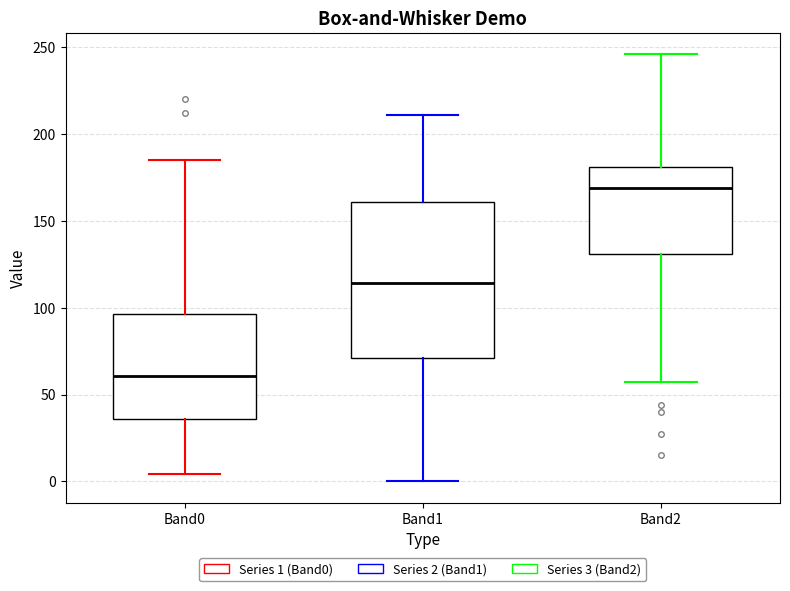

Where does the lower whisker of the box for Band1 end on the y-axis? The values are not printed on the chart, so give them approximately, as read against the axis.

0